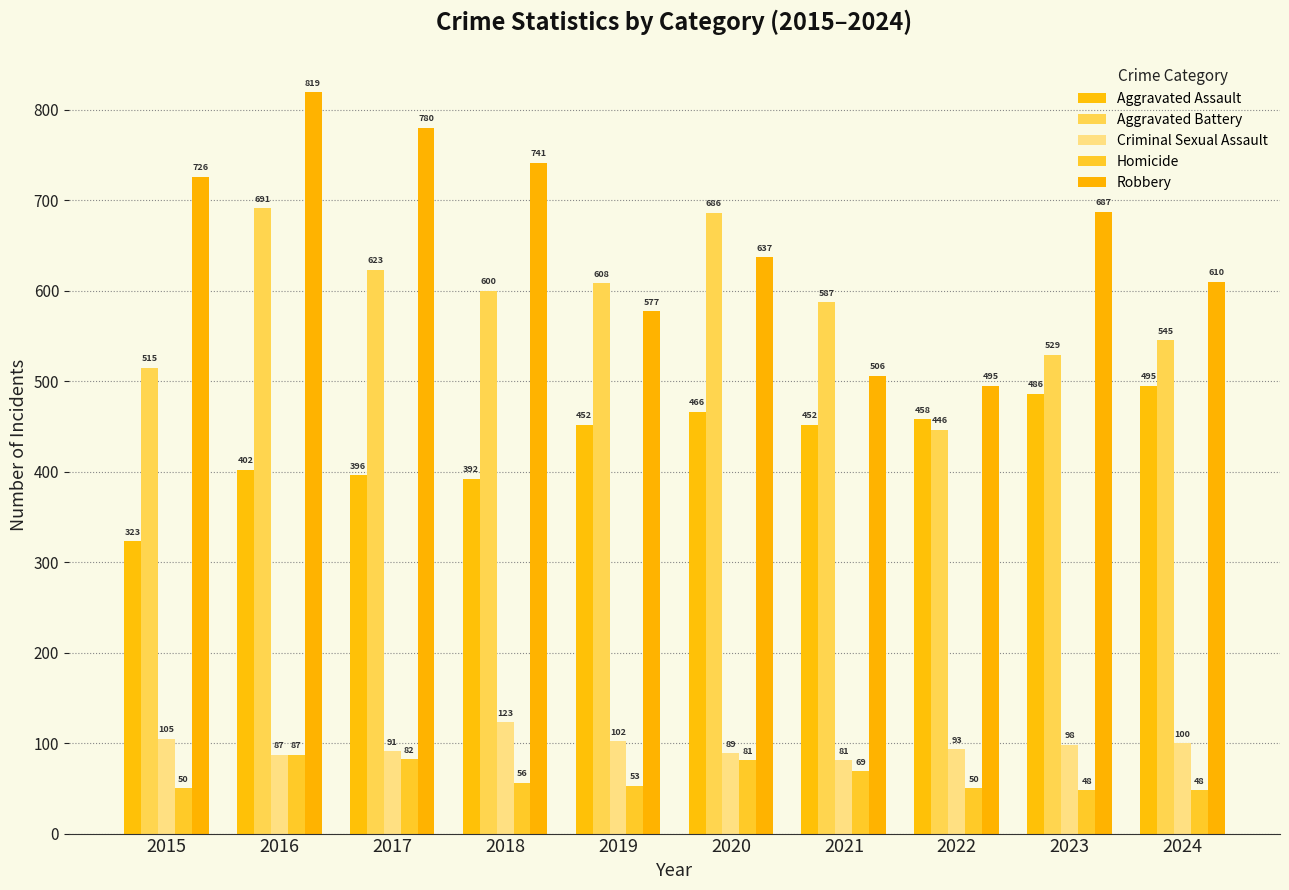

What is the difference between the Aggravated Assault values at 2023 and 2020?

20